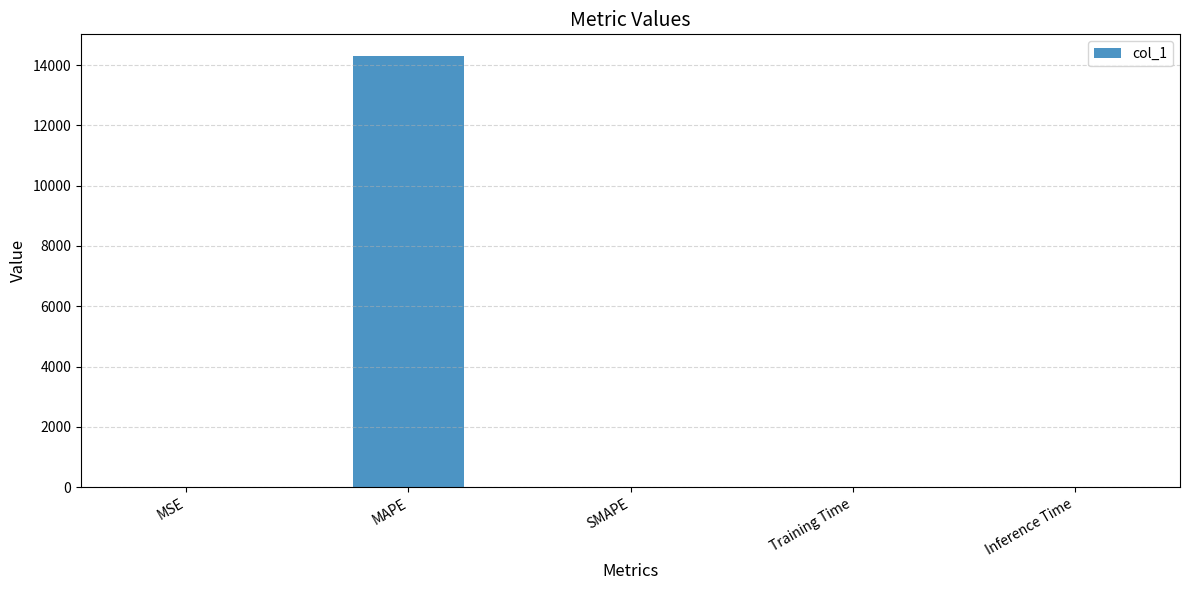

What is the average value?

2861.0